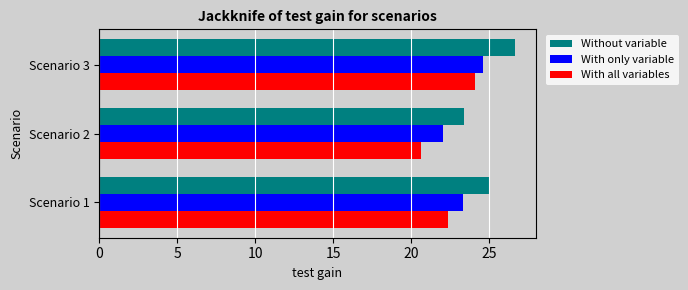

How many categories are shown in the chart?

3